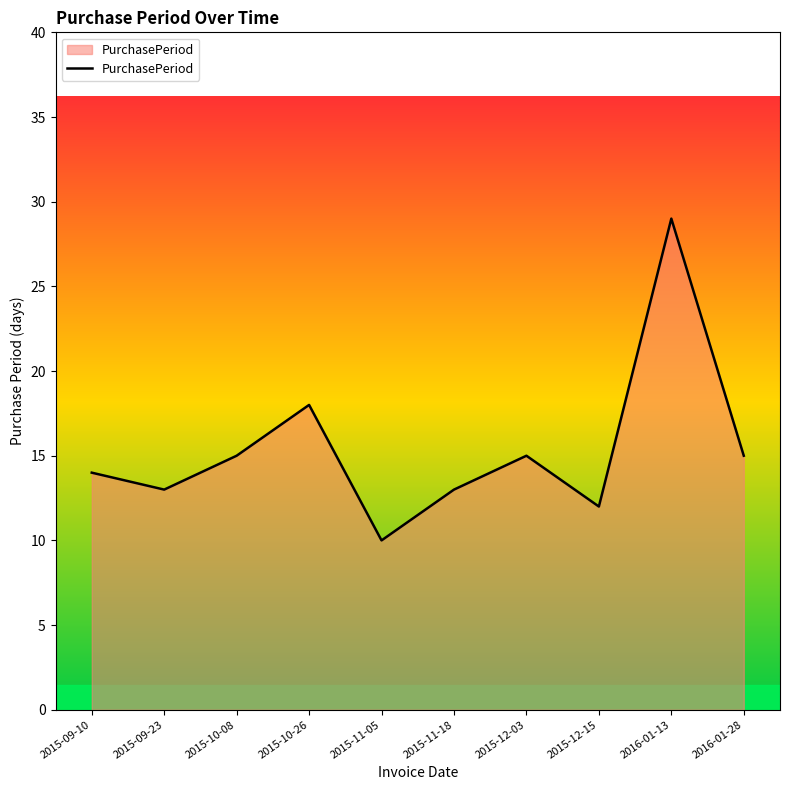

Reading left to right, what are all the values shown in this chart?

2015-09-10=14	2015-09-23=13	2015-10-08=15	2015-10-26=18	2015-11-05=10	2015-11-18=13	2015-12-03=15	2015-12-15=12	2016-01-13=29	2016-01-28=15